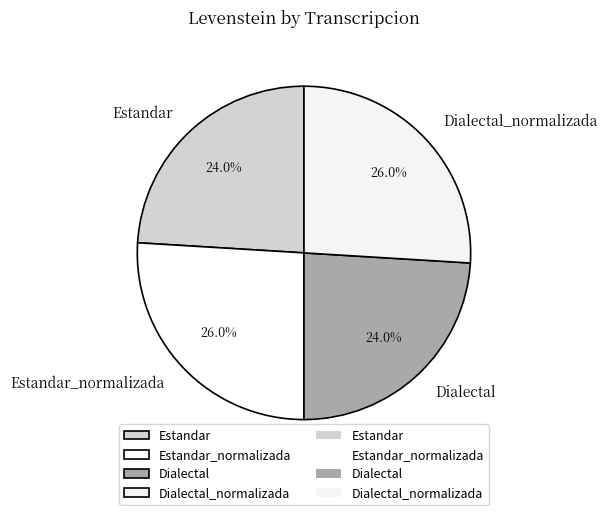

Does Estandar_normalizada account for over 50% of the chart?

No